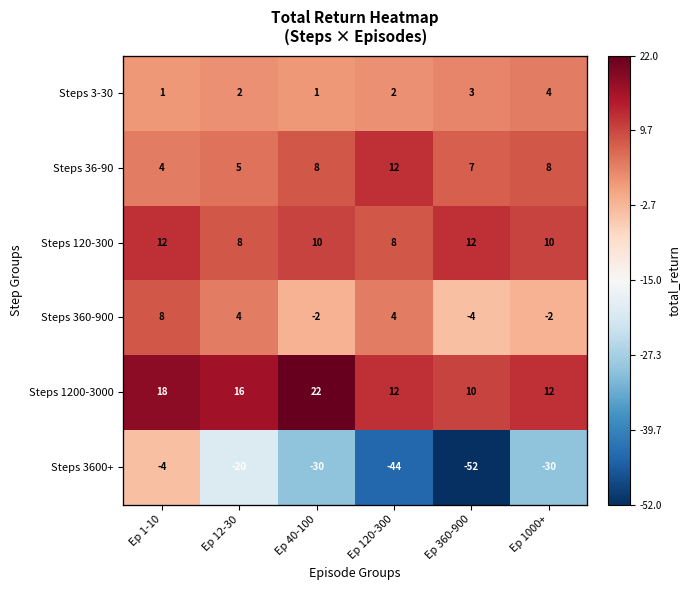

What is the difference between the highest and lowest values at Ep 360-900?

64